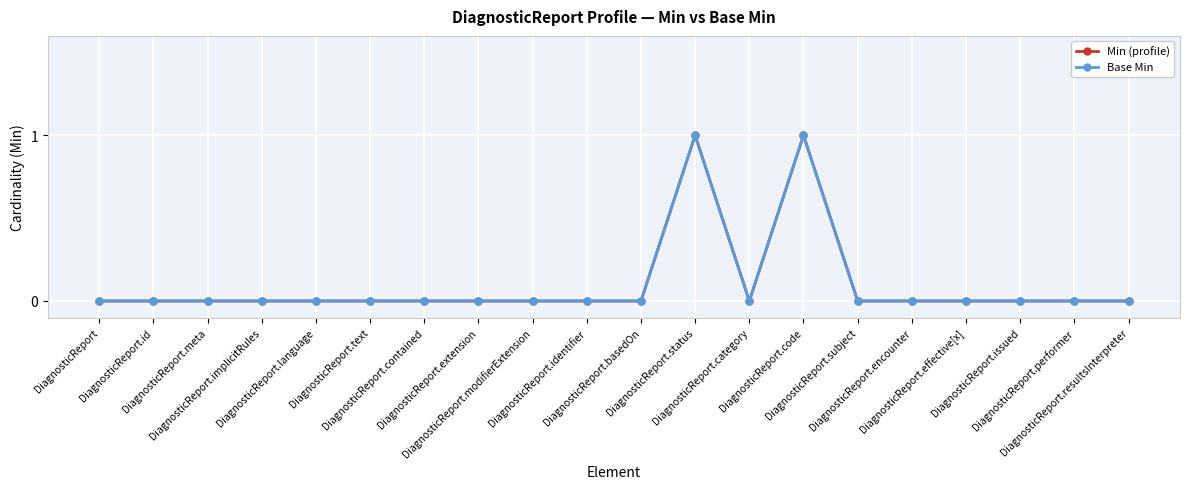

Does the chart have visible grid lines?

Yes